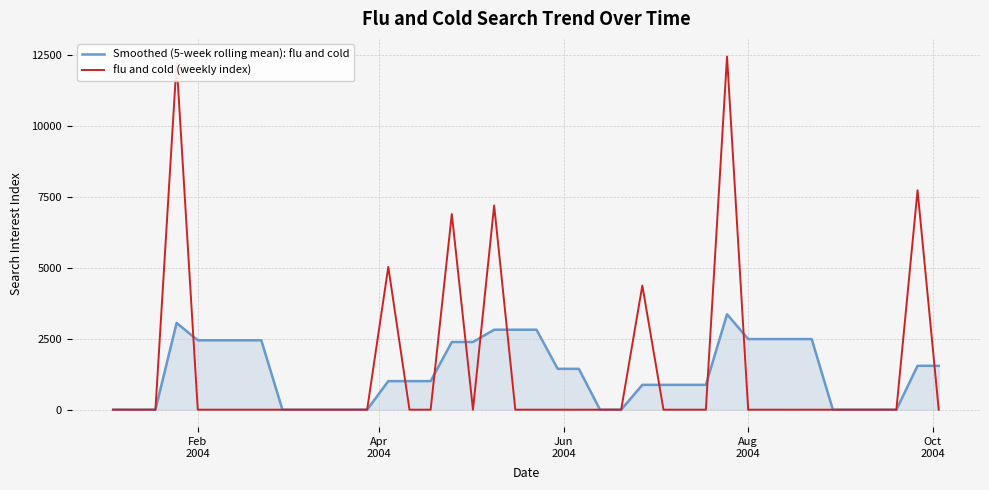

What is the greatest value displayed?

12446.3